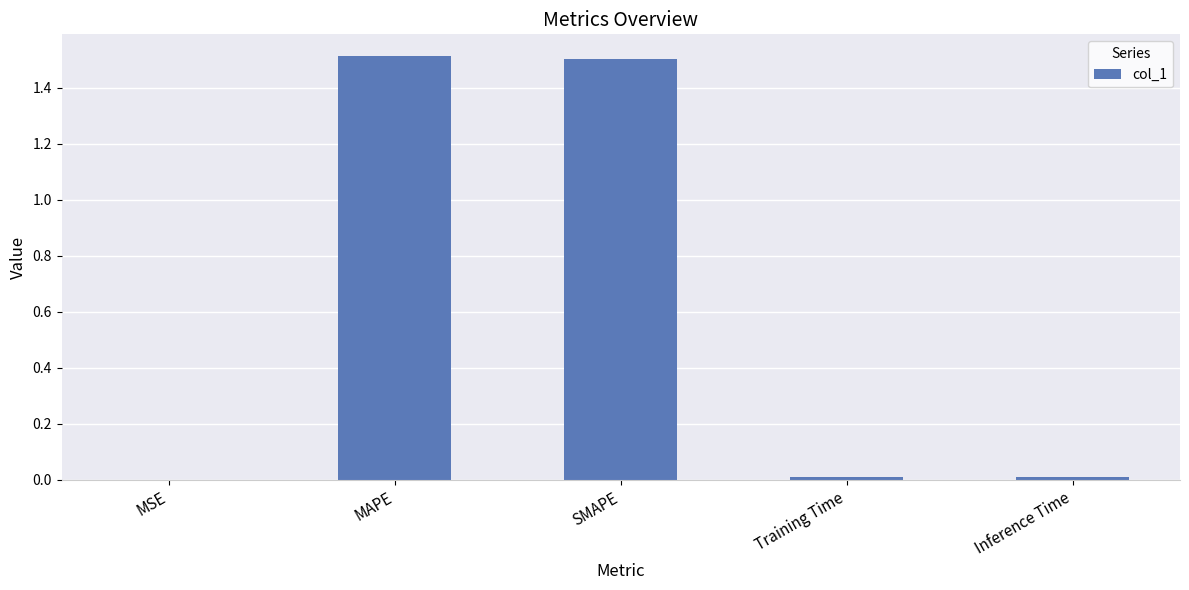

What is the greatest value displayed?

1.5